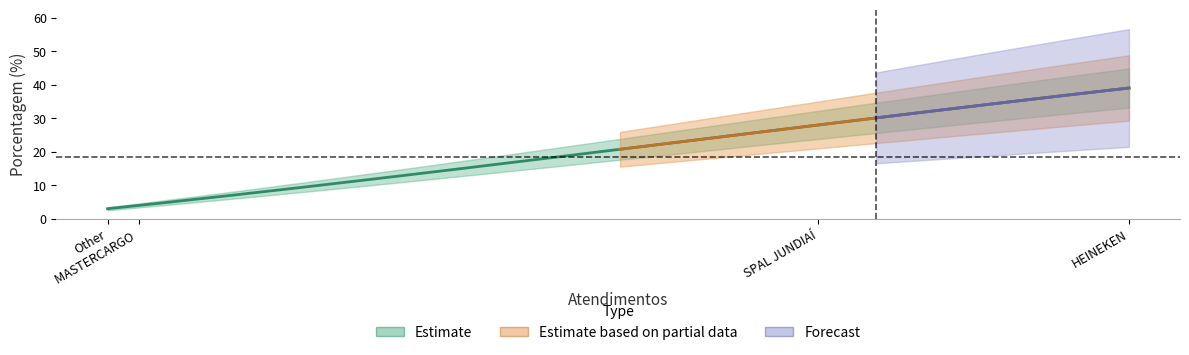

Does the chart have visible grid lines?

No